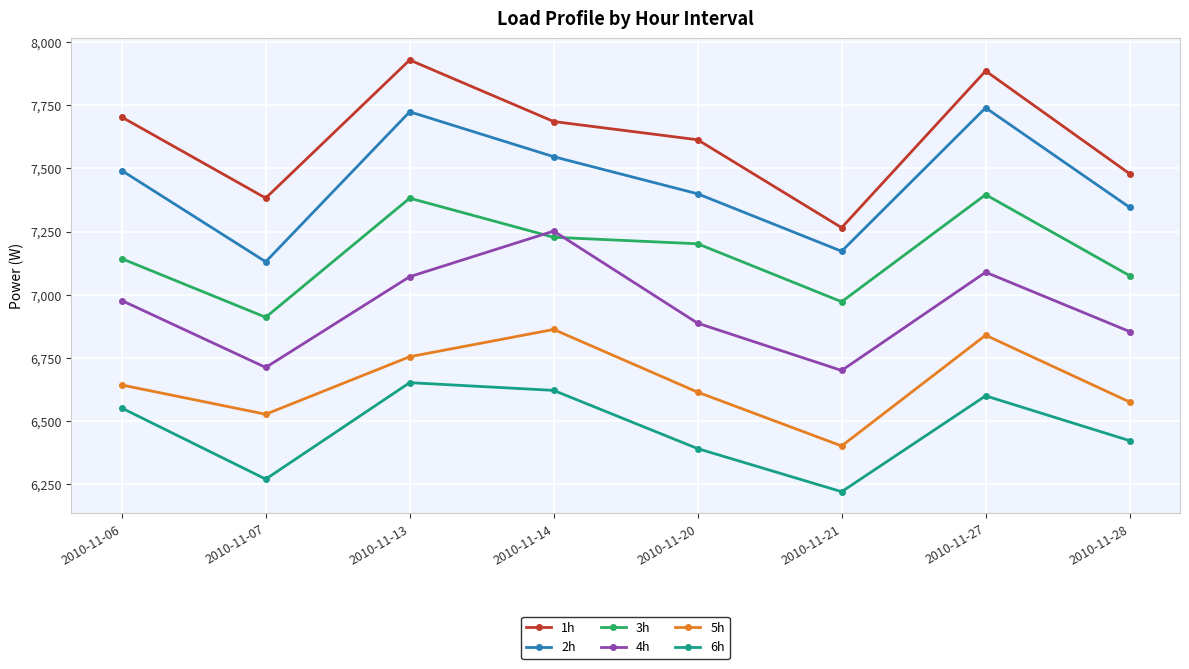

Reading right to left, transcribe all the data shown in this chart.

1h: 7478.9	7885.8	7265.4	7613.4	7685.6	7929.2	7382.5	7703.1
2h: 7345.8	7740.0	7172.0	7399.5	7546.4	7724.1	7130.5	7491.5
3h: 7075.5	7396.1	6972.2	7201.6	7227.4	7382.2	6910.7	7142.8
4h: 6854.2	7089.0	6700.1	6887.2	7251.9	7071.4	6712.1	6977.1
5h: 6575.4	6839.7	6401.3	6614.3	6862.5	6754.6	6526.9	6642.7
6h: 6422.3	6599.7	6220.2	6390.8	6621.2	6651.9	6270.1	6551.5